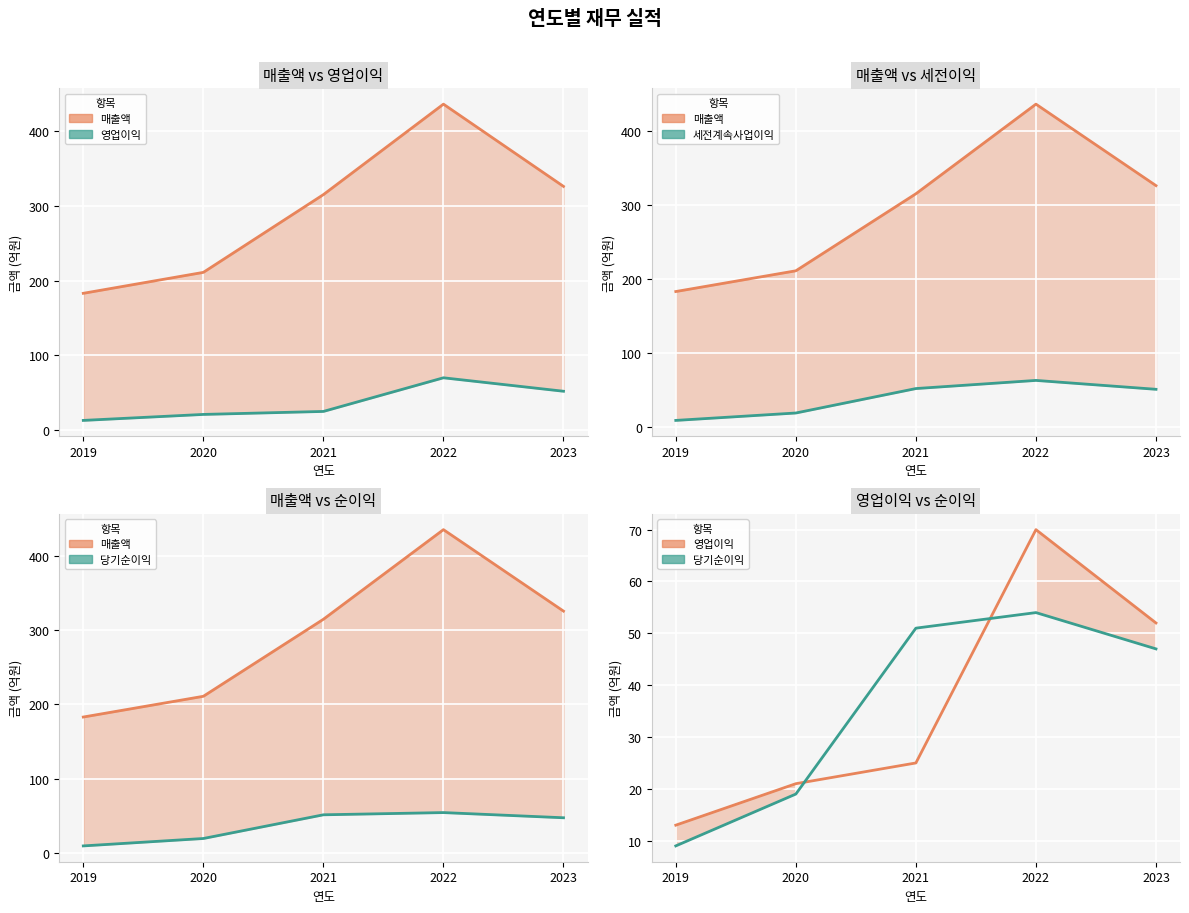

At 2022, list the series in order from largest to smallest.

매출액, 영업이익, 세전계속사업이익, 당기순이익